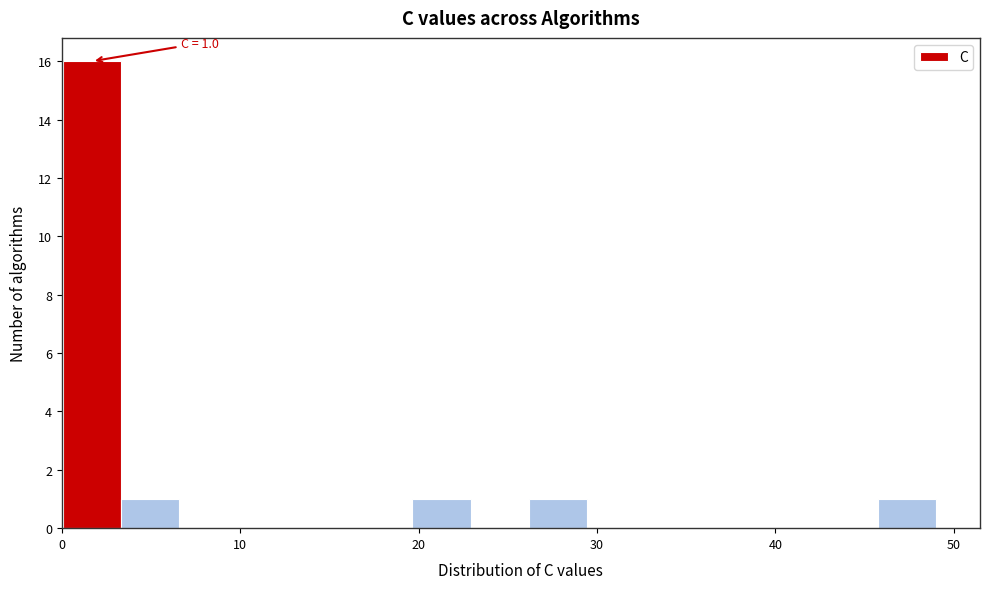

Around what value on the x-axis is the tallest bar? Give the approximate position of its centre, as read against the axis.

2